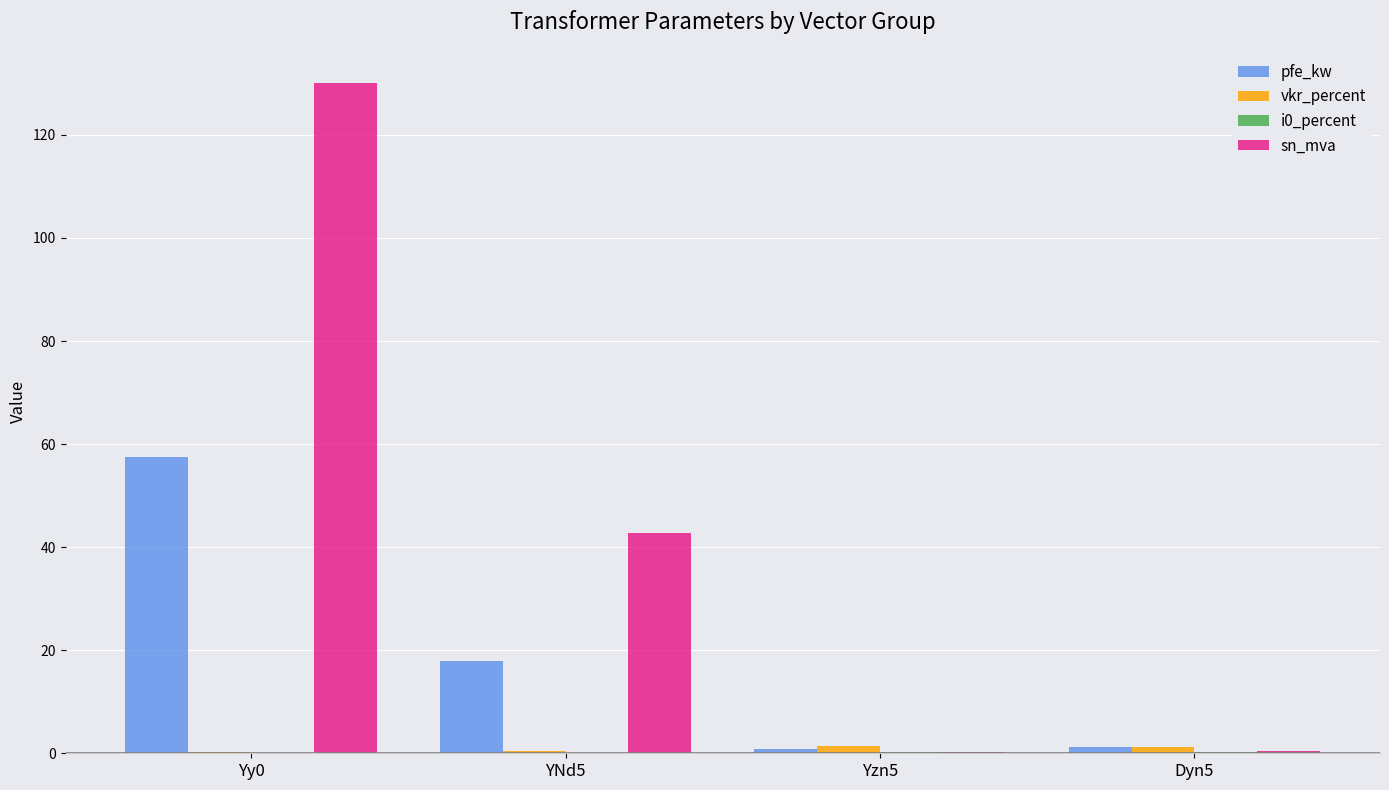

Does the chart contain stacked bars?

No